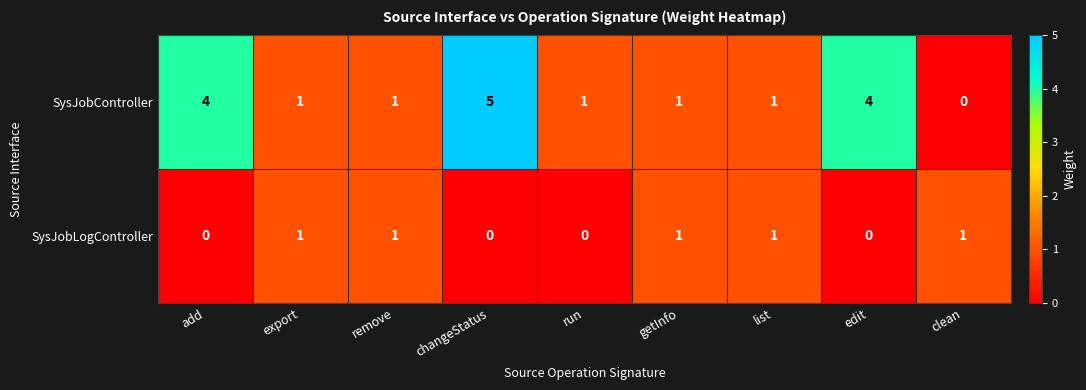

Between list and clean, which series saw the biggest shift?

SysJobController